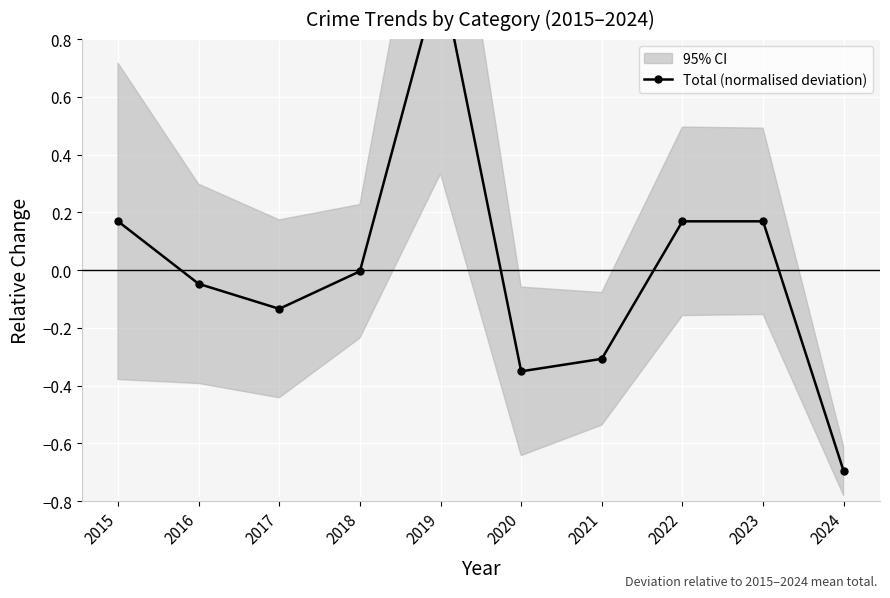

Rank the categories by value from highest to lowest.

2019, 2015, 2022, 2023, 2018, 2016, 2017, 2021, 2020, 2024